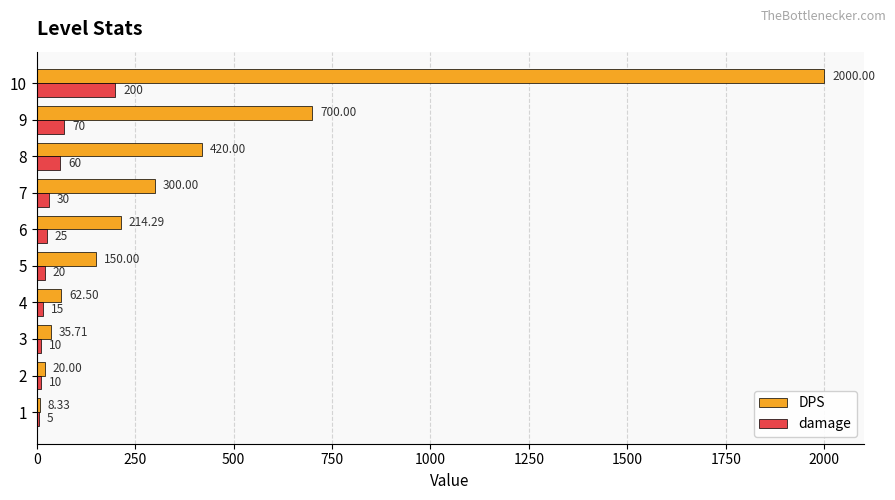

Is the value of damage at 7 greater than the value of DPS at 3?

No